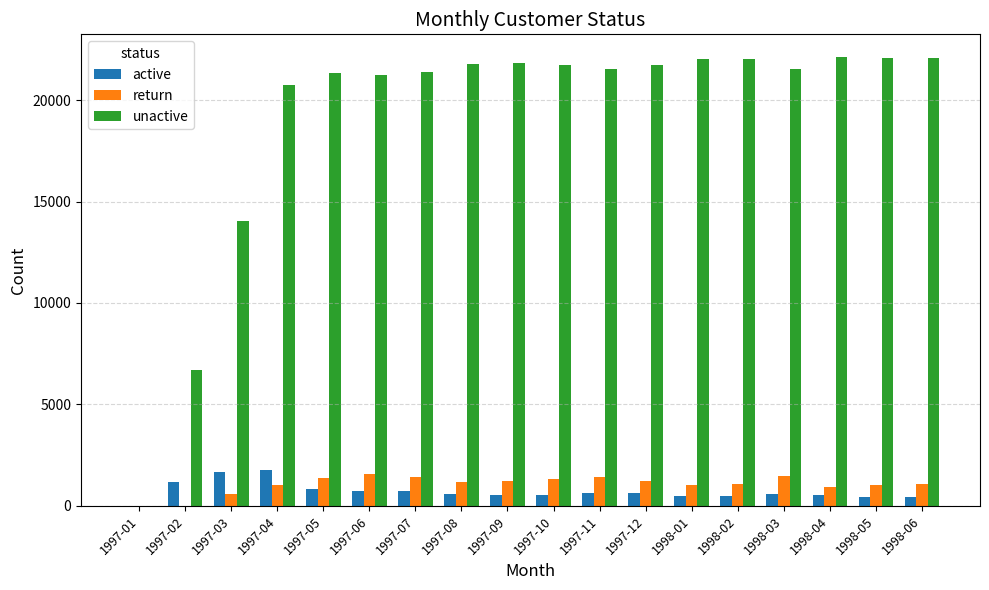

What is the greatest value displayed?

22133